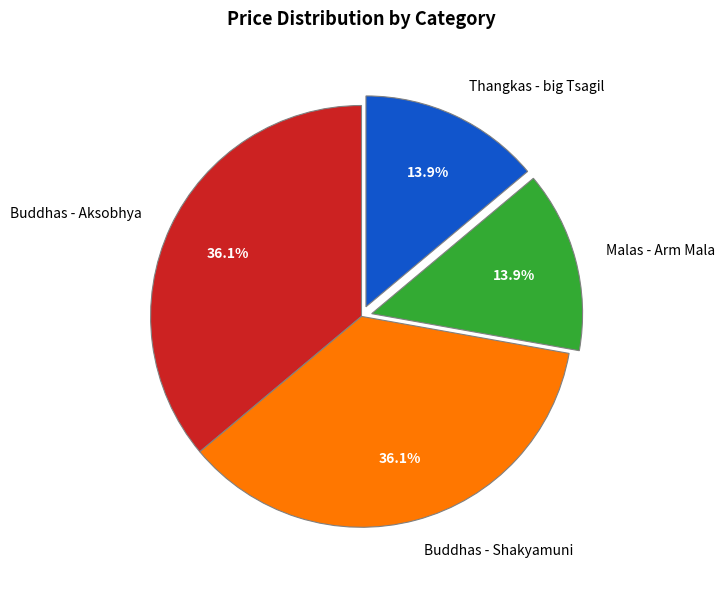

Is there any slice that represents more than half of the pie?

No